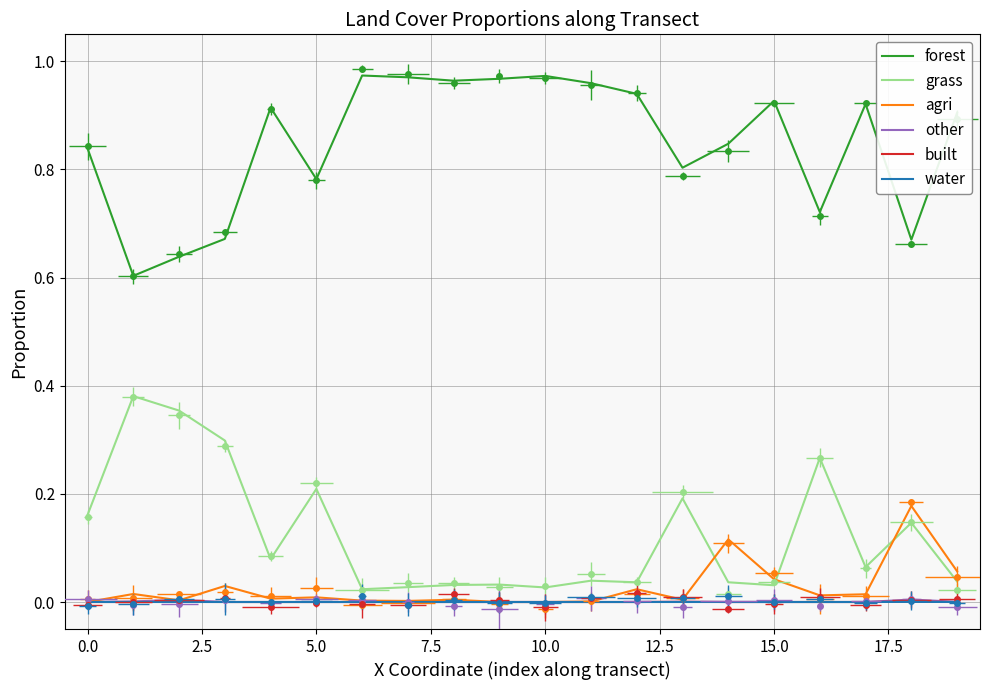

How many lines are shown in the chart?

6